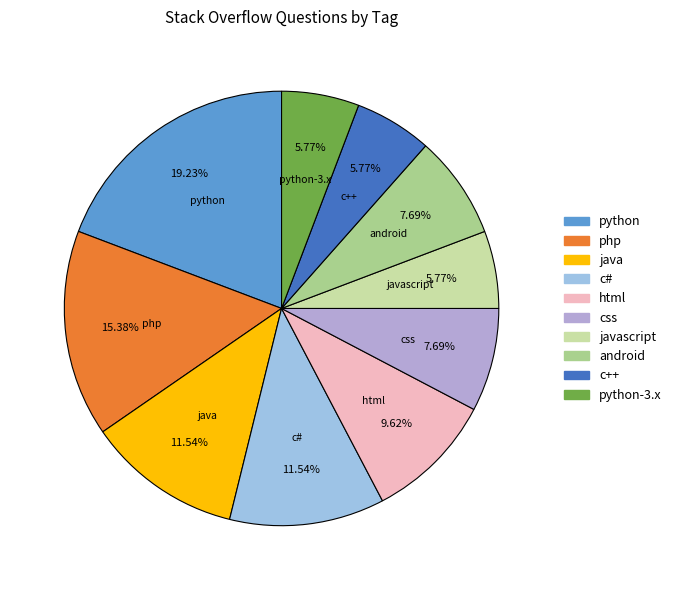

The c++ slice represents 6% of the pie. True or false?

True